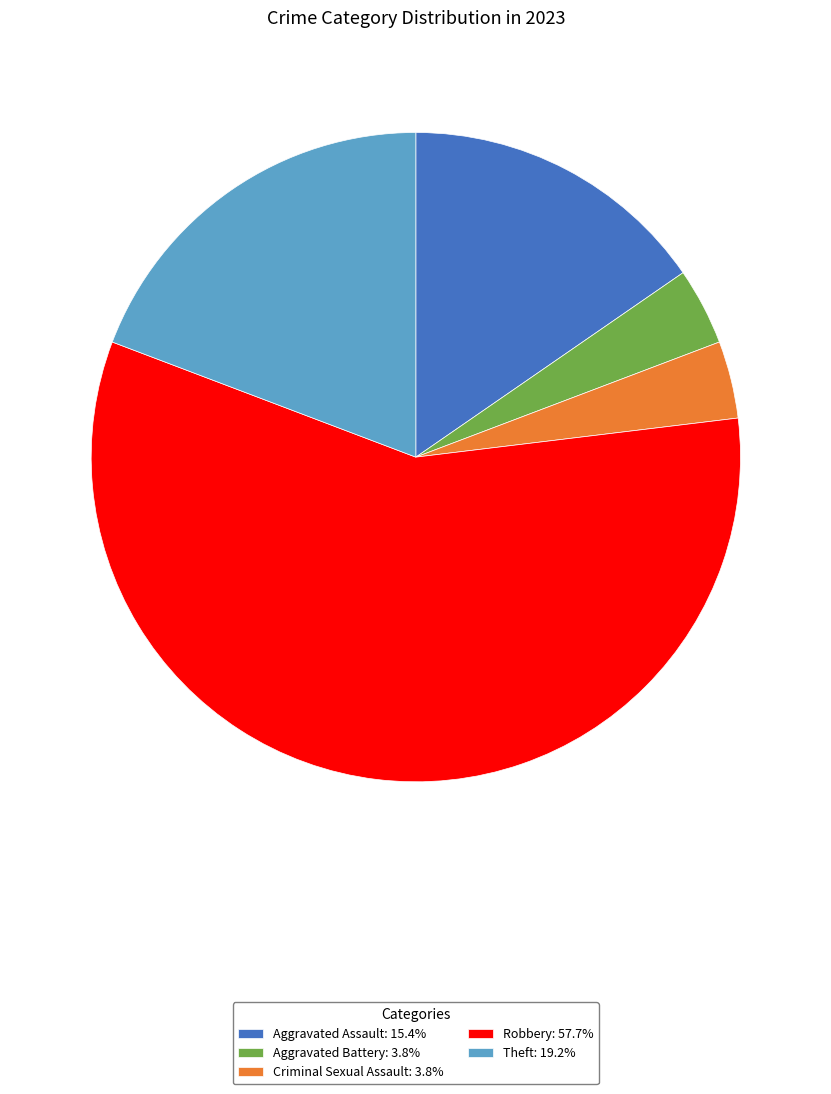

What is the majority slice?

Robbery